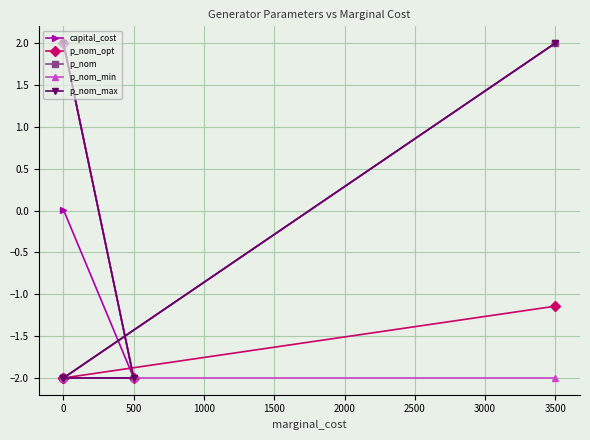

Is the value of p_nom_max at 3500 greater than the value of p_nom at 0?

No